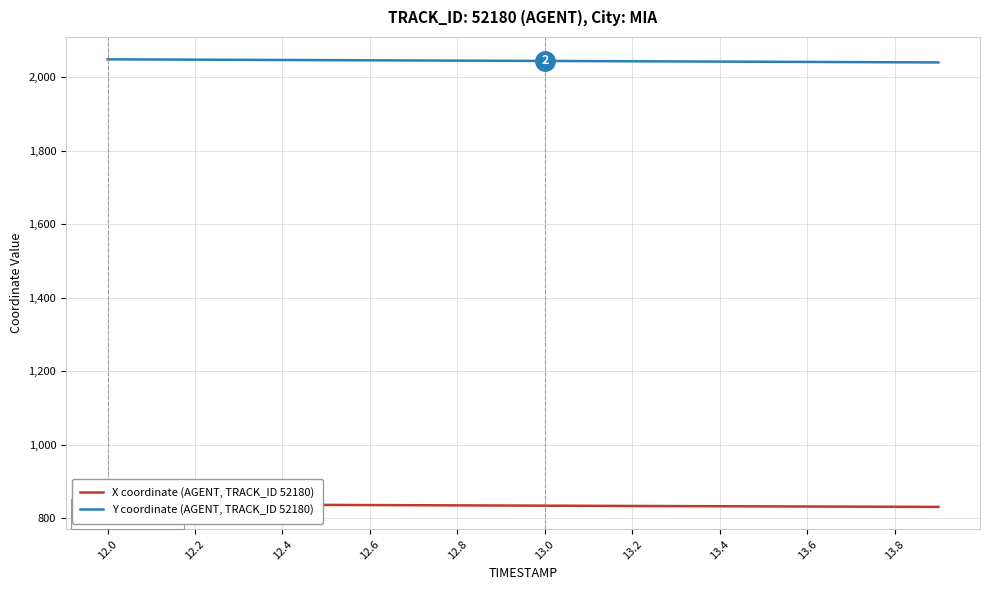

How many lines are shown in the chart?

2